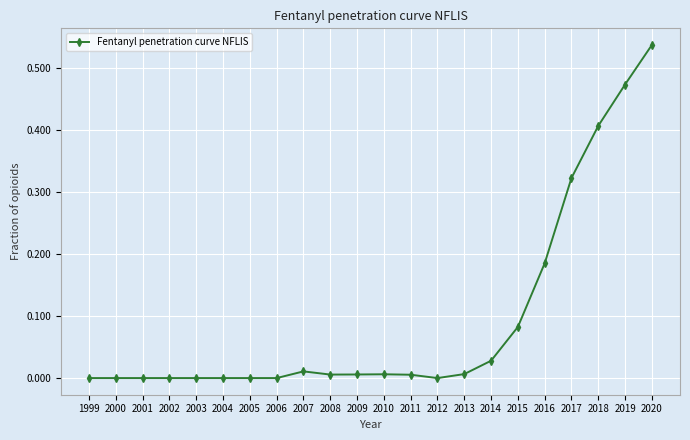

Which has a higher value, 2006 or 2016?

2016